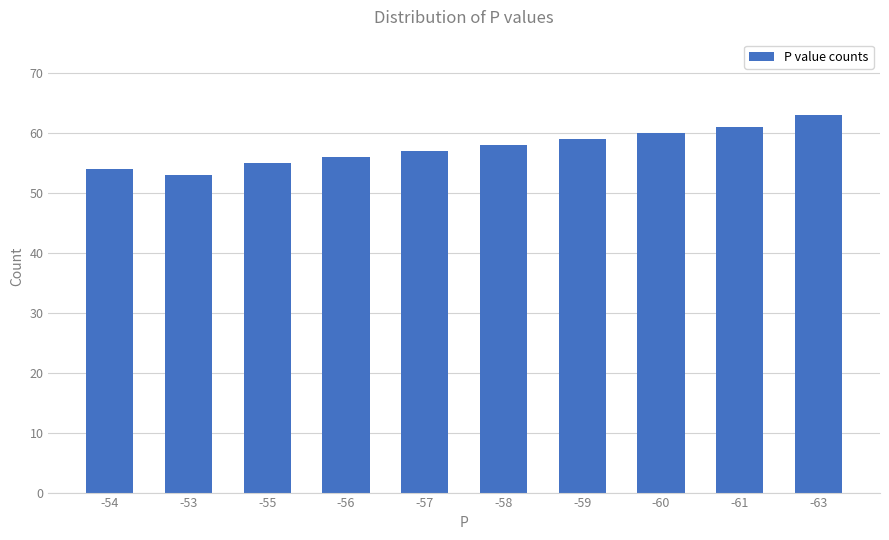

Count the number of data series in this chart.

1